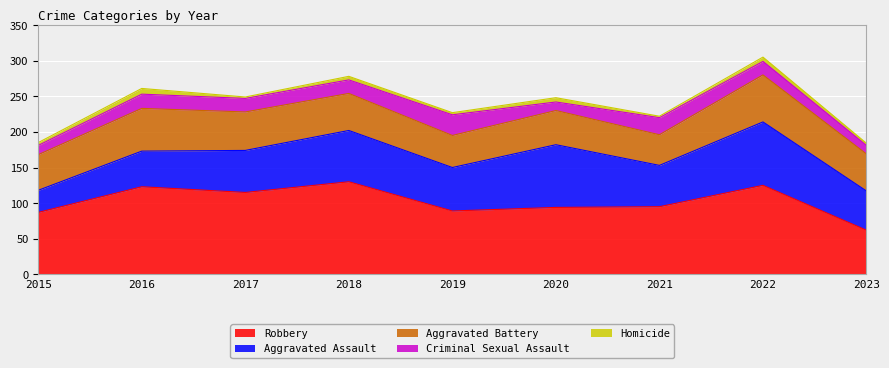

What is the minimum value for Robbery?

62